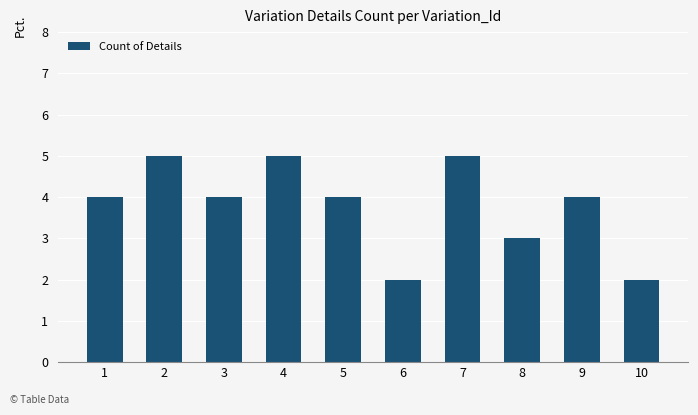

What is the smallest value displayed?

2